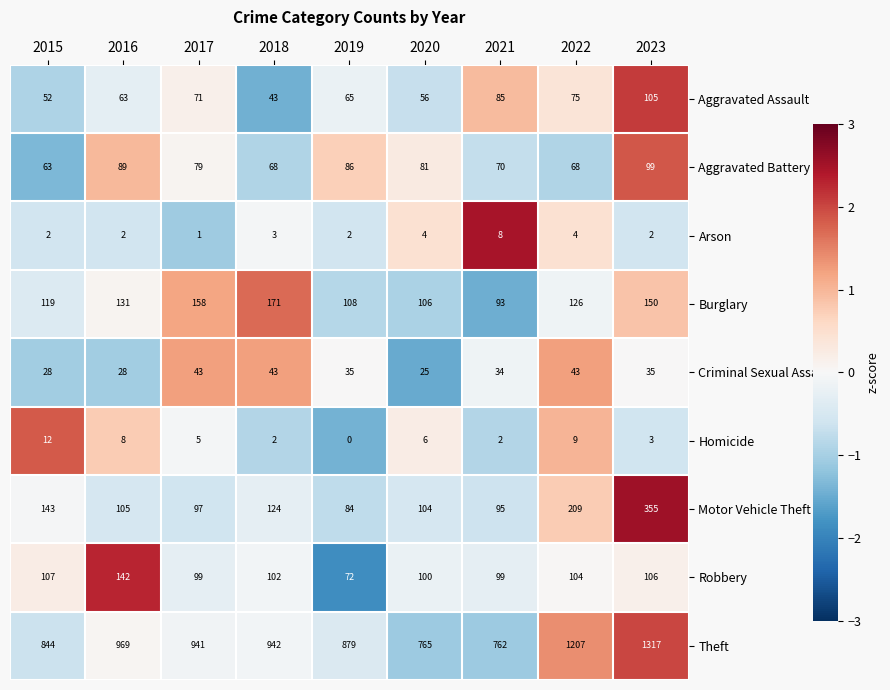

How many categories are shown in the chart?

9